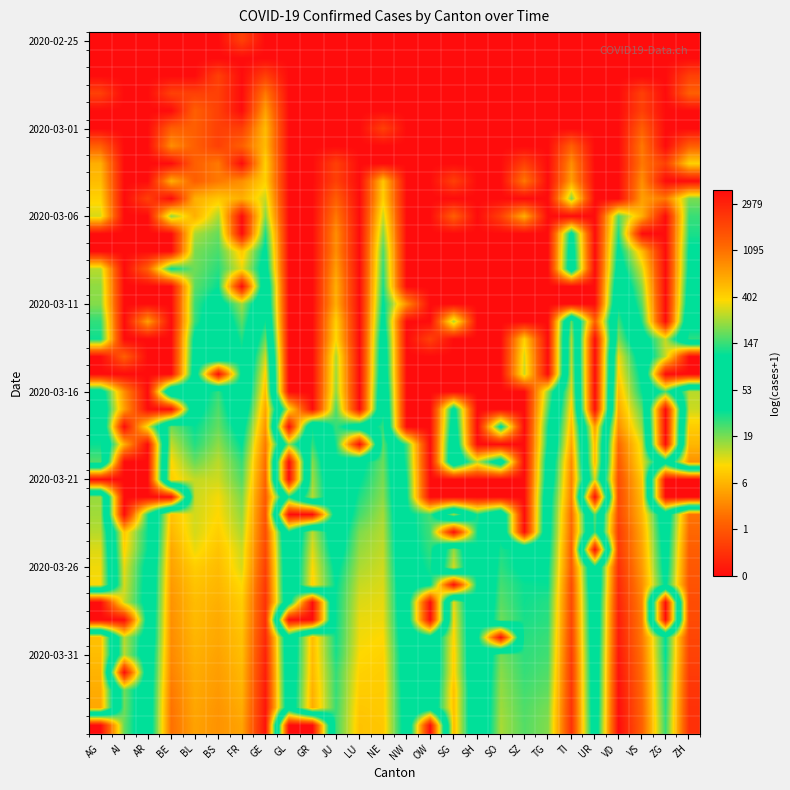

How many categories are shown in the chart?

26